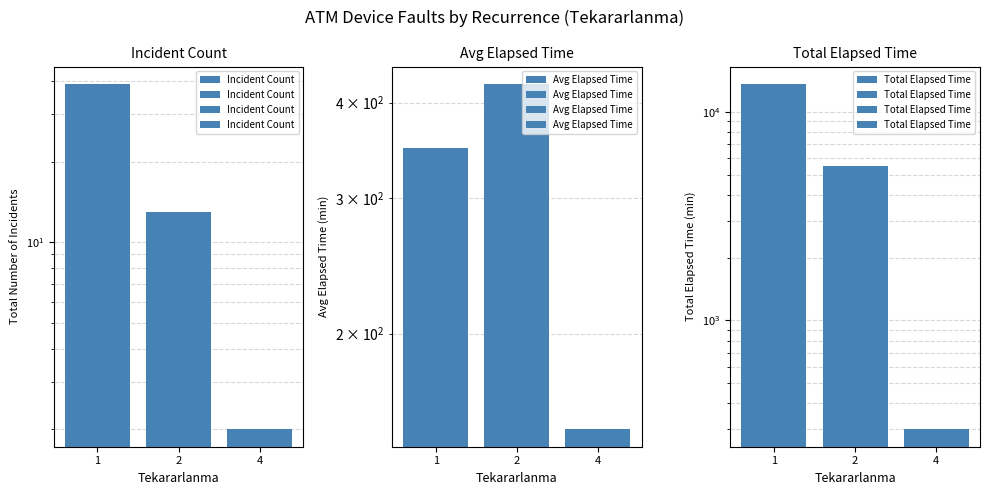

Rank the series at 2 from highest to lowest value.

Total Elapsed Time, Avg Elapsed Time, Incident Count